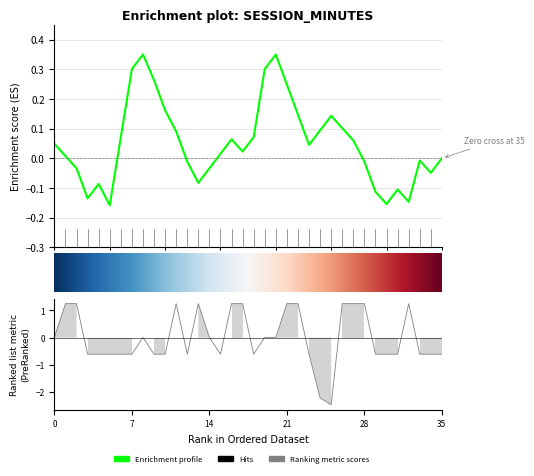

What is the value of the 8th point from the left?

-0.6